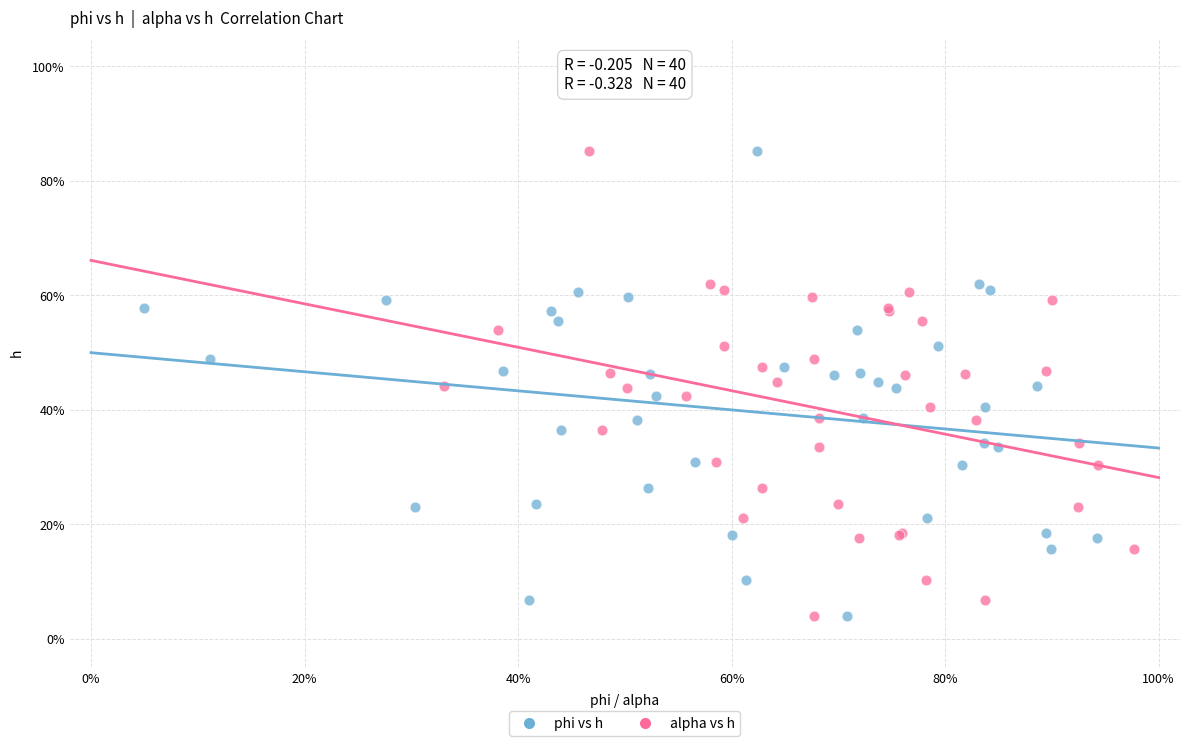

What are all the series names shown in the legend?

phi vs h, alpha vs h